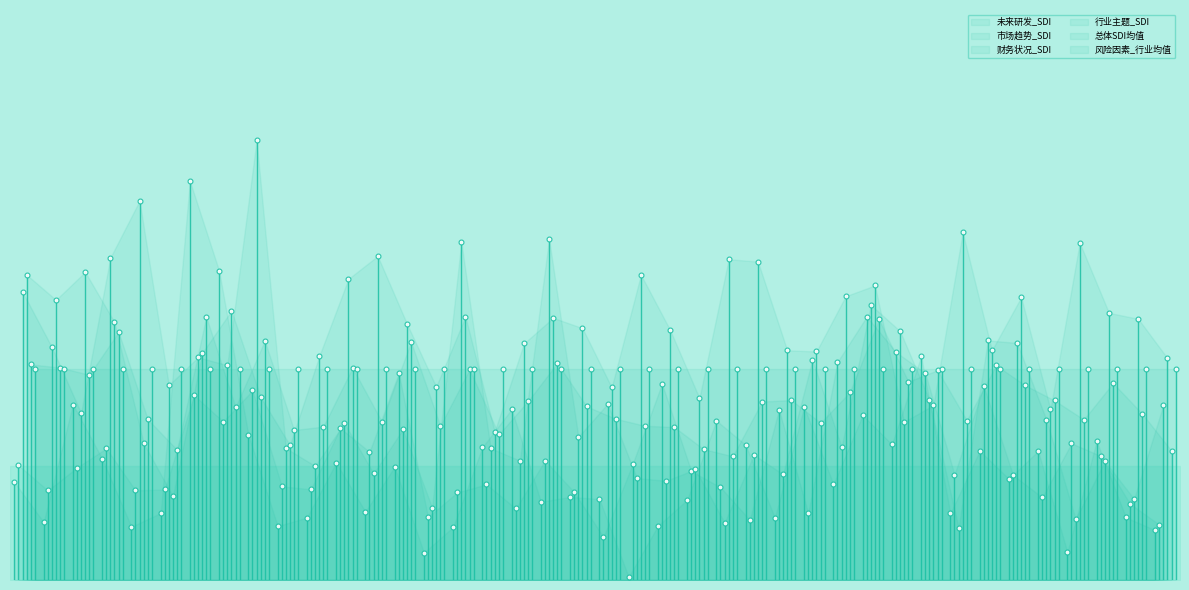

Which label corresponds to the smallest value in the chart?

大博医疗